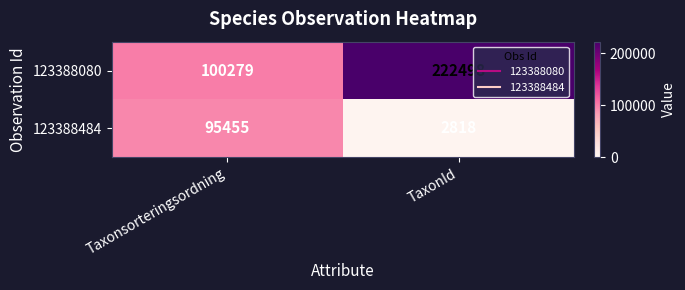

Where is 123388080 nearest to the value 161388?

Taxonsorteringsordning